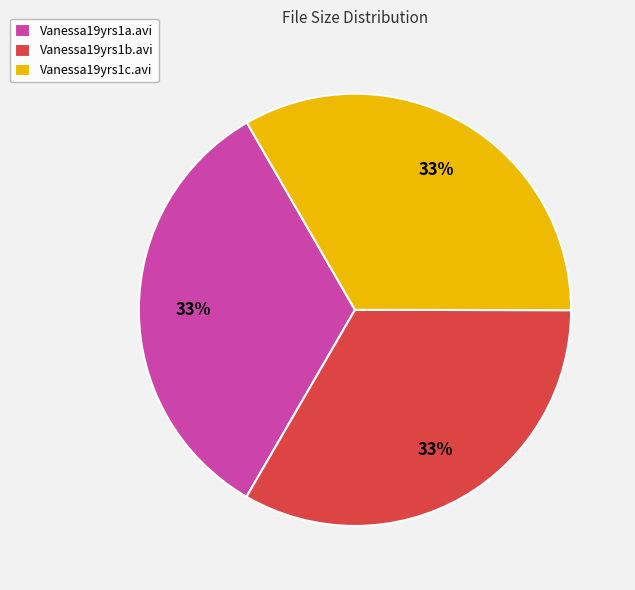

Is there any slice that represents more than half of the pie?

No